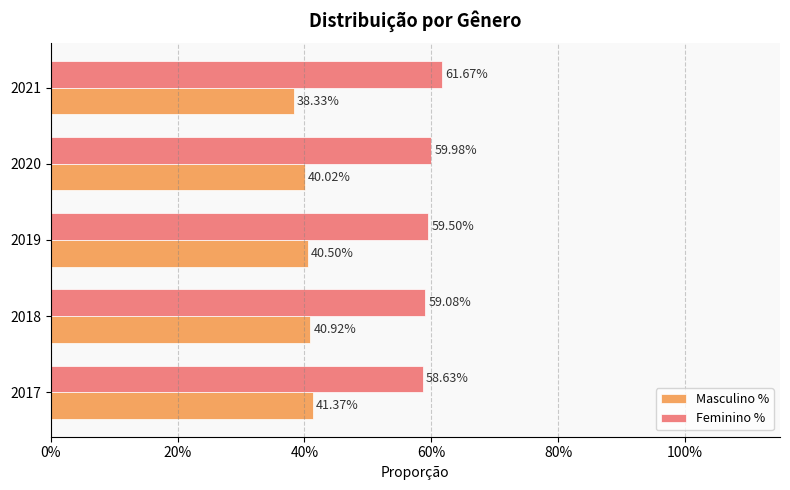

What are all the series names shown in the legend?

Masculino %, Feminino %